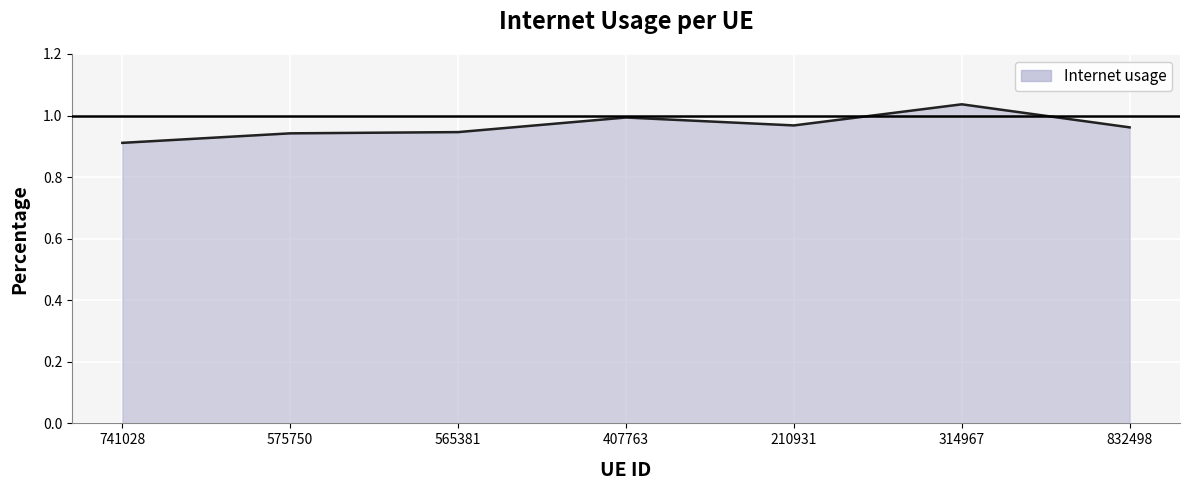

Reading left to right, list all the values displayed in this chart.

0.9	0.9	0.9	1.0	1.0	1.0	1.0